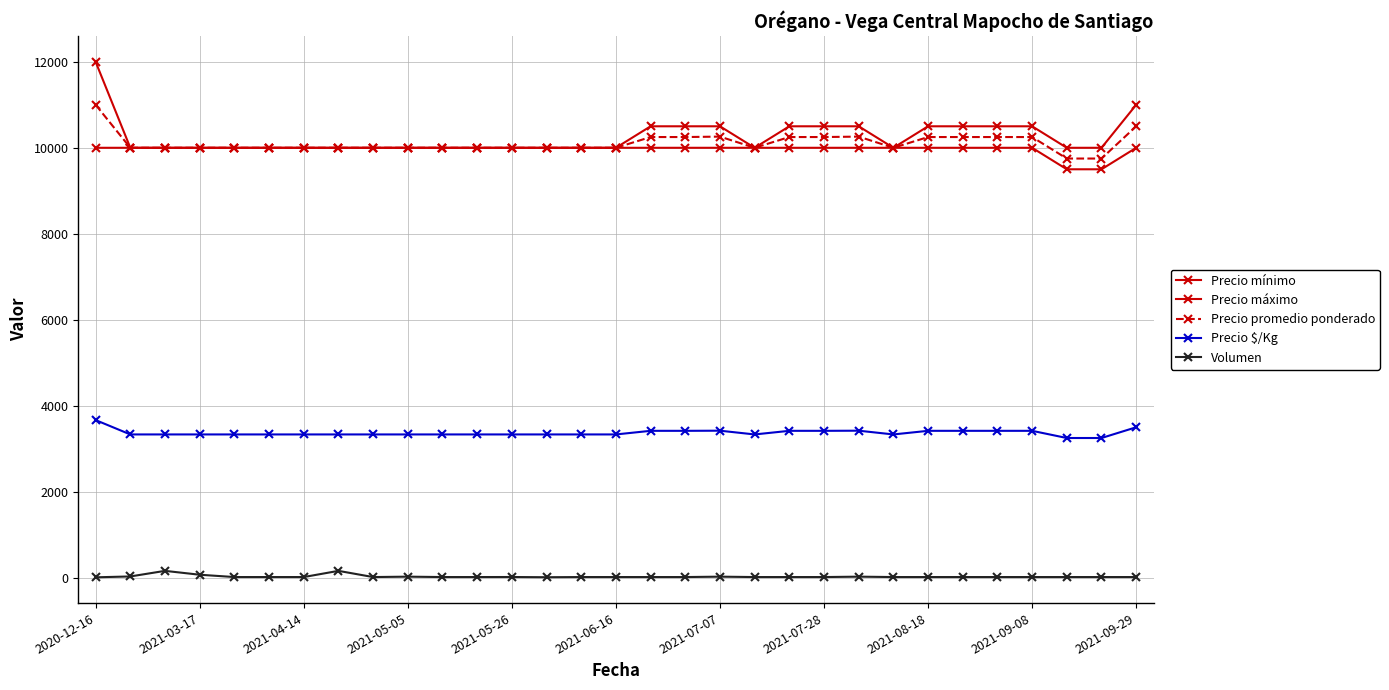

Is this an area chart (filled region under the line)?

No